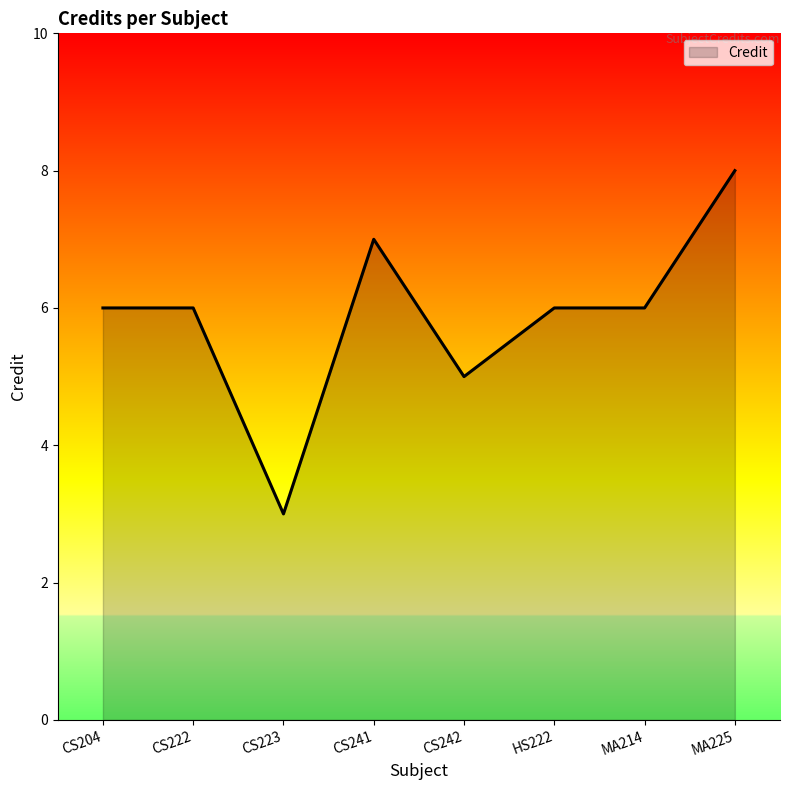

Read the value at CS204.

6